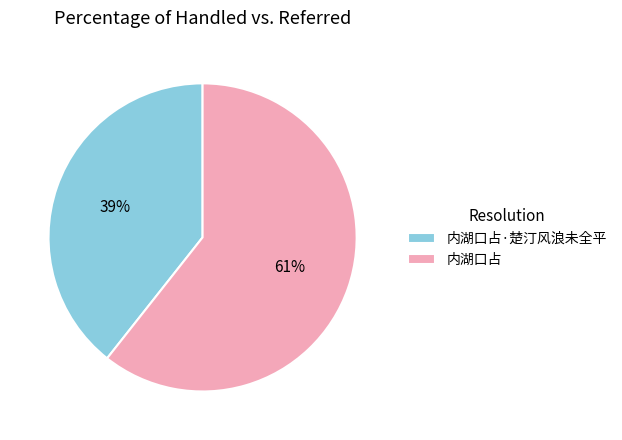

True or false: 内湖口占·楚汀风浪未全平 accounts for 39% of the total.

True